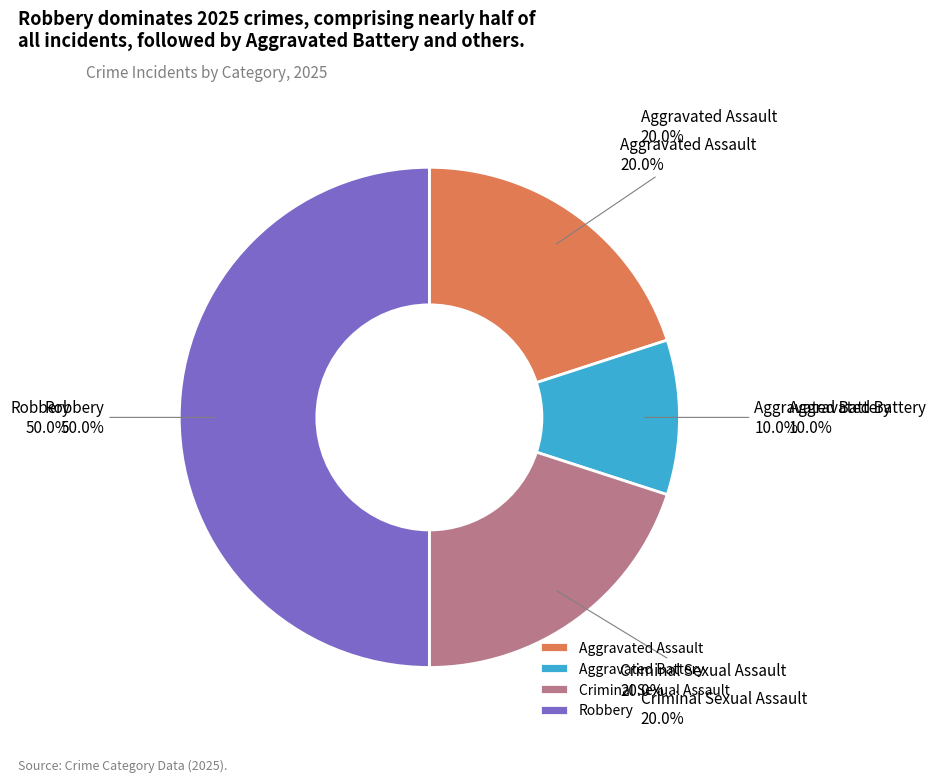

Rank the categories by value from highest to lowest.

Robbery, Aggravated Assault, Criminal Sexual Assault, Aggravated Battery